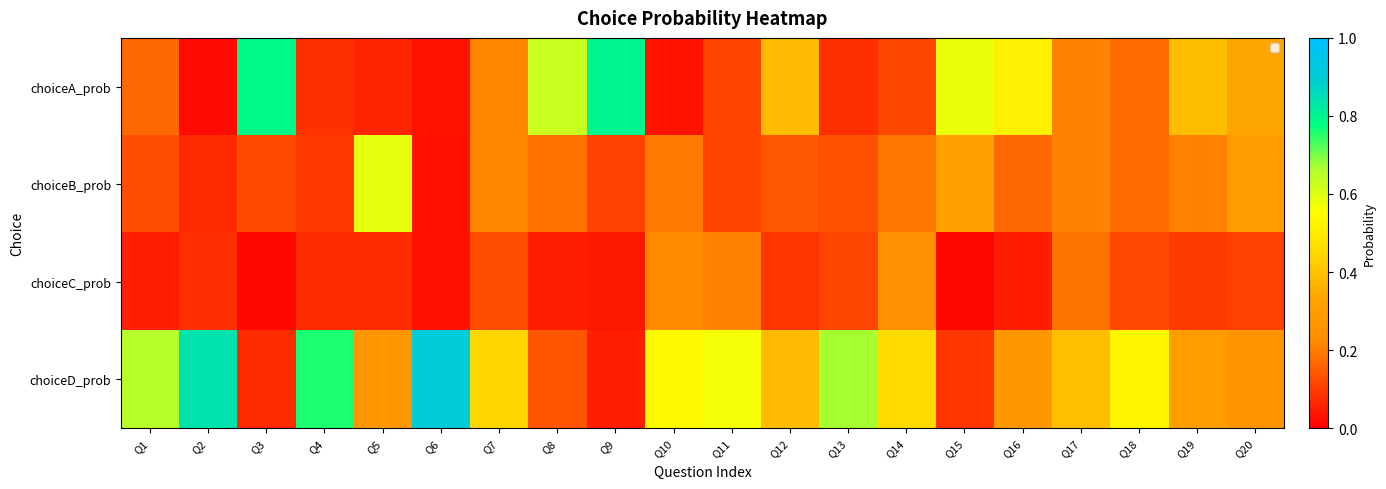

Reading right to left, list all the values displayed in this chart.

choiceA_prob: Q20=0.3	Q19=0.4	Q18=0.2	Q17=0.2	Q16=0.5	Q15=0.6	Q14=0.1	Q13=0.1	Q12=0.4	Q11=0.1	Q10=0.0	Q9=0.8	Q8=0.6	Q7=0.2	Q6=0.0	Q5=0.1	Q4=0.1	Q3=0.8	Q2=0.0	Q1=0.2
choiceB_prob: Q20=0.3	Q19=0.2	Q18=0.2	Q17=0.2	Q16=0.2	Q15=0.3	Q14=0.2	Q13=0.1	Q12=0.1	Q11=0.1	Q10=0.2	Q9=0.1	Q8=0.2	Q7=0.2	Q6=0.0	Q5=0.6	Q4=0.1	Q3=0.1	Q2=0.1	Q1=0.1
choiceC_prob: Q20=0.1	Q19=0.1	Q18=0.1	Q17=0.2	Q16=0.0	Q15=0.0	Q14=0.2	Q13=0.1	Q12=0.1	Q11=0.2	Q10=0.2	Q9=0.0	Q8=0.1	Q7=0.1	Q6=0.0	Q5=0.1	Q4=0.1	Q3=0.0	Q2=0.1	Q1=0.1
choiceD_prob: Q20=0.3	Q19=0.3	Q18=0.5	Q17=0.4	Q16=0.3	Q15=0.1	Q14=0.5	Q13=0.7	Q12=0.4	Q11=0.6	Q10=0.5	Q9=0.1	Q8=0.1	Q7=0.4	Q6=0.9	Q5=0.3	Q4=0.8	Q3=0.1	Q2=0.8	Q1=0.7